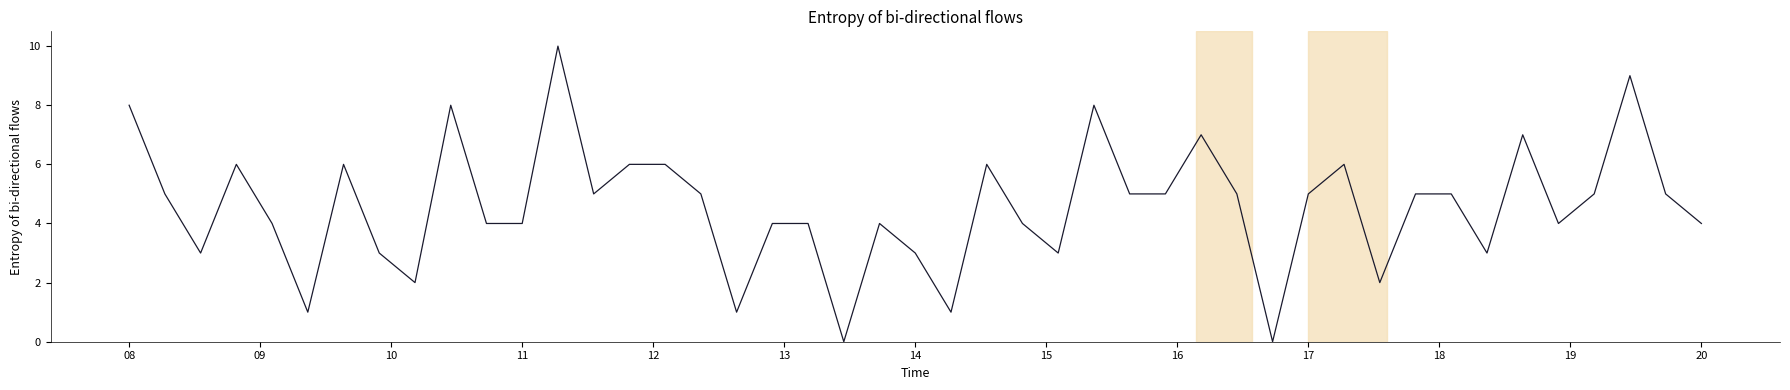

What is the maximum value shown in the chart?

10